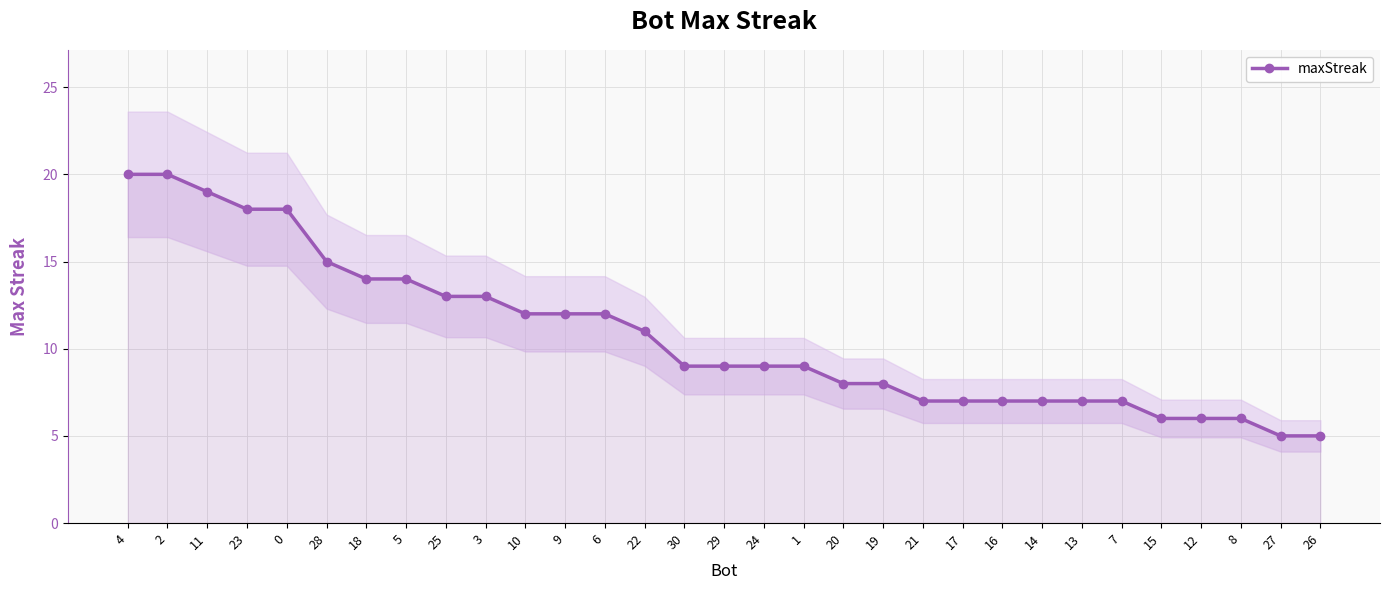

True or false: there are more than 1 points higher than both neighbors.

False